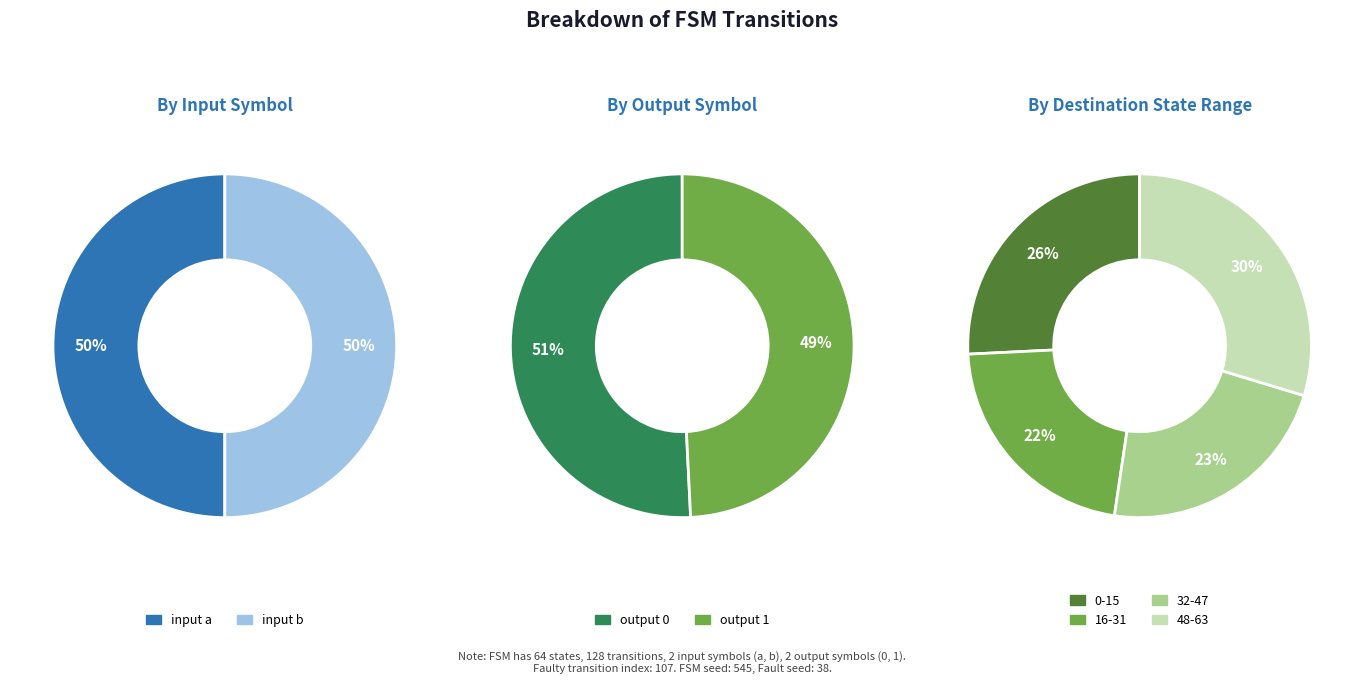

Rank the series at 2 from lowest to highest value.

input a, input b